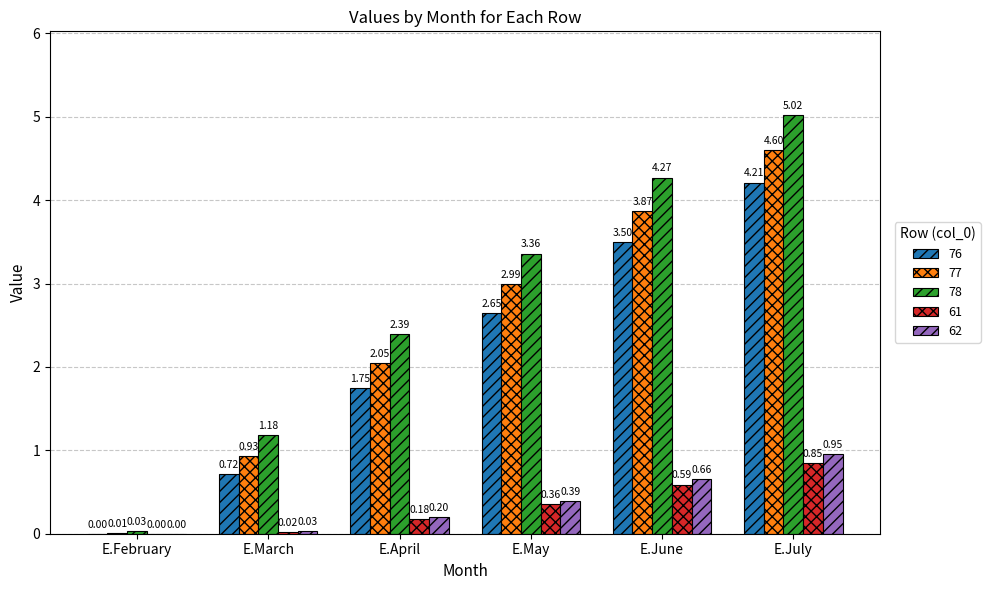

At which category is the sum across all series the highest?

E.July